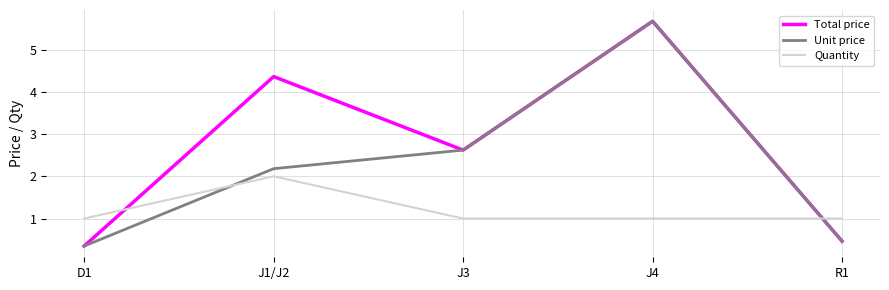

Which series has the largest total across all categories?

Total price